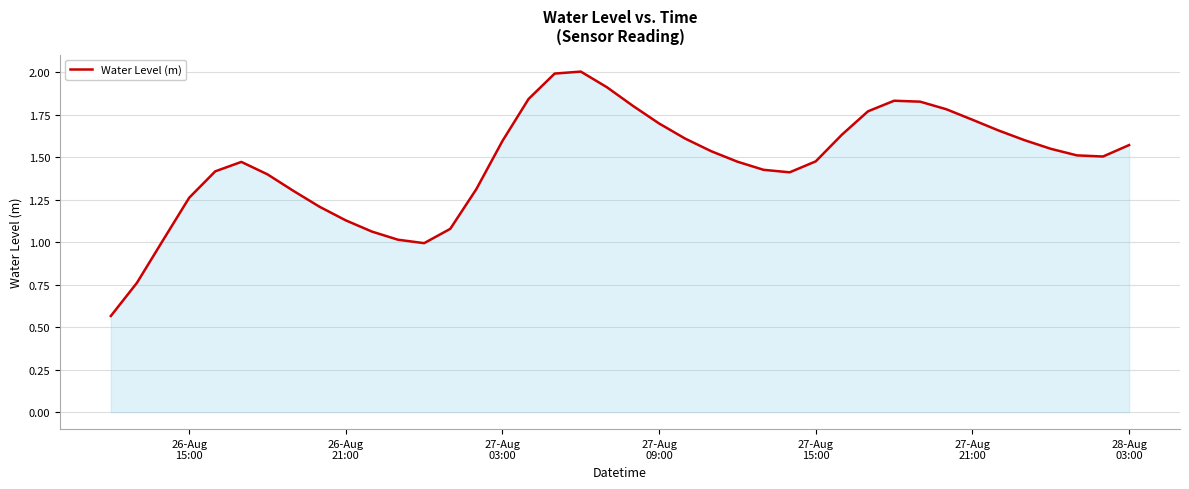

What is the maximum value shown in the chart?

2.0